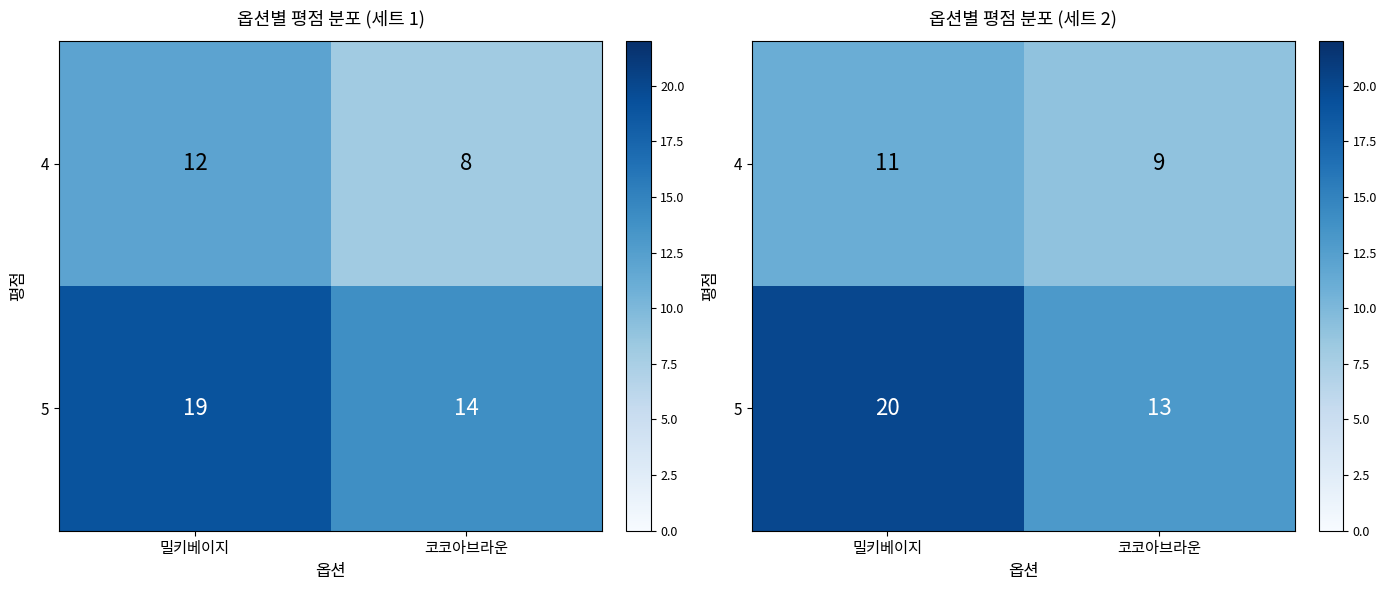

What is the approximate value of 4 at 밀키베이지?

11